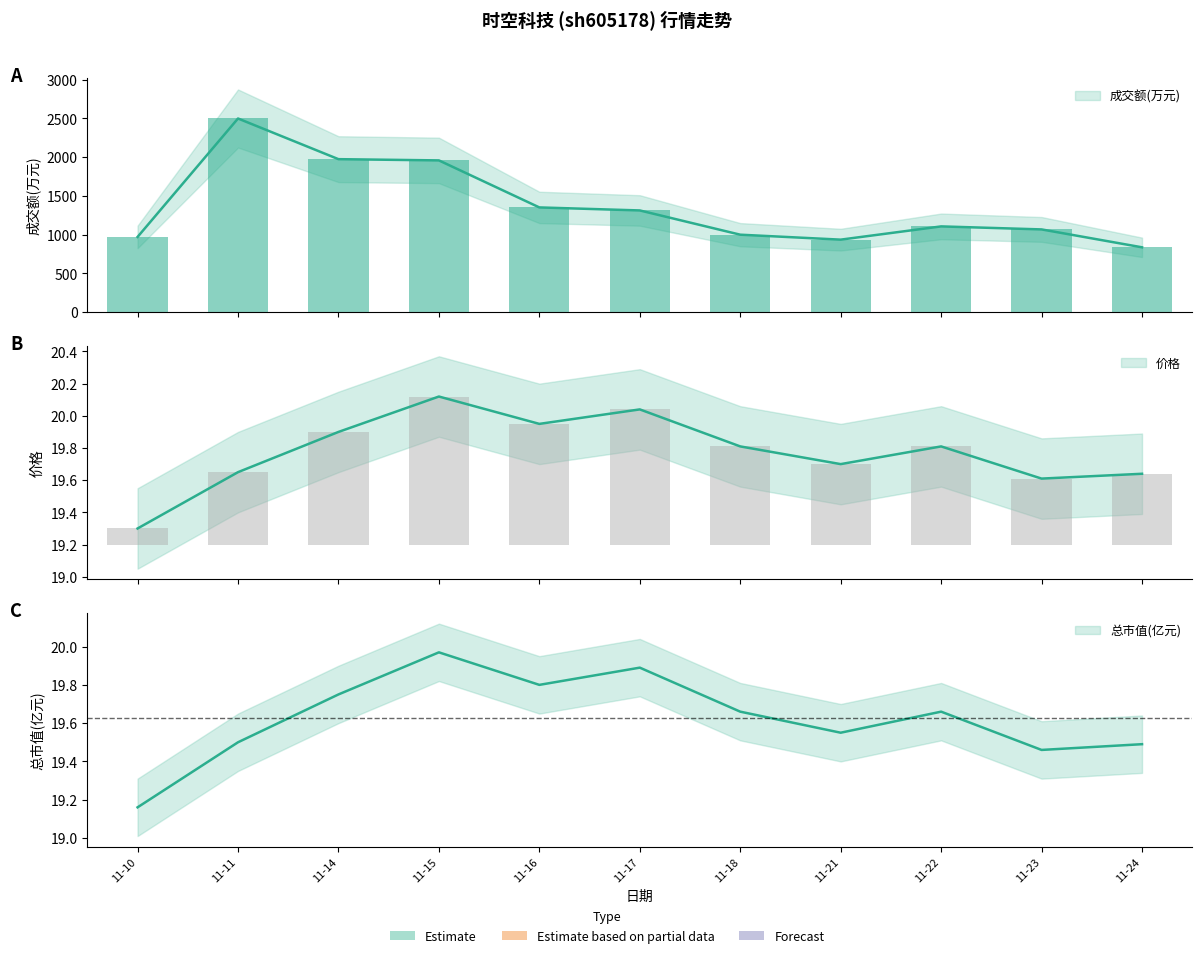

Is the value of 成交额(万元) at 11-23 greater than the value of 价格 at 11-24?

Yes